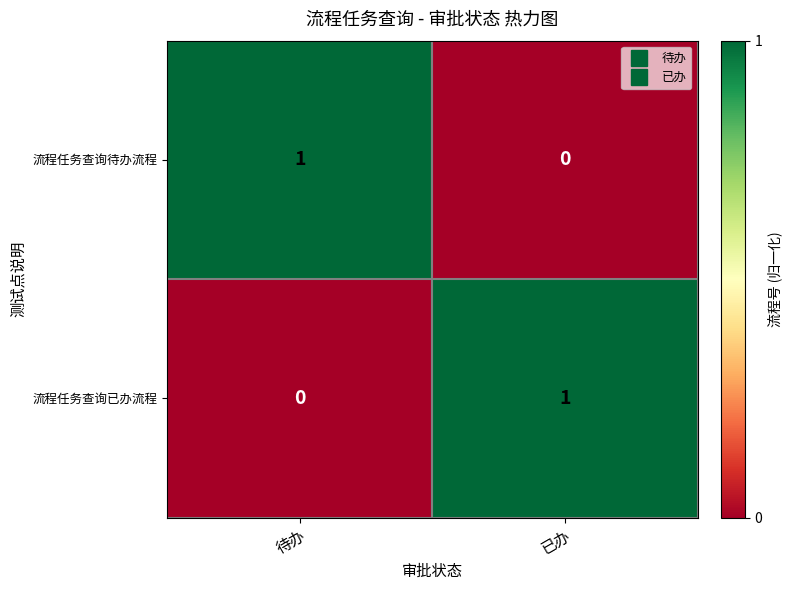

Rank the series at 待办 from highest to lowest value.

流程任务查询待办流程, 流程任务查询已办流程